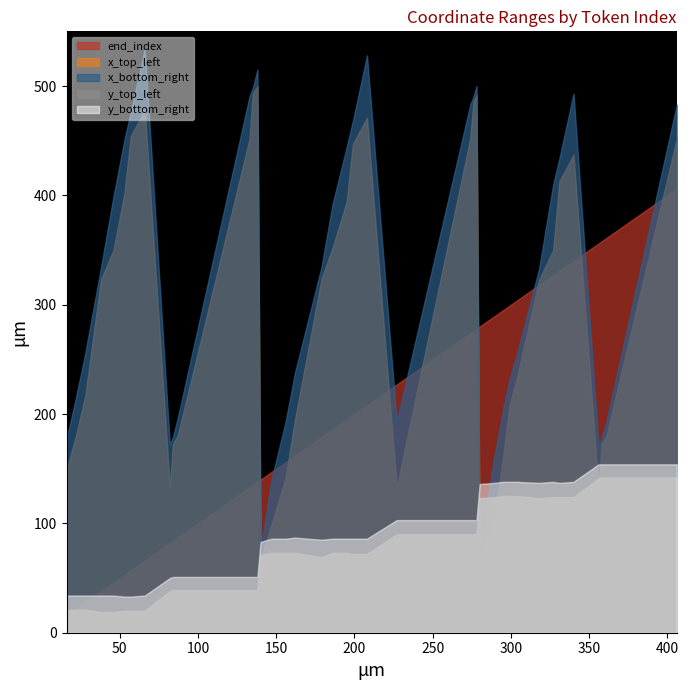

In y_top_left, how many points are lower than both neighbors (excluding endpoints)?

2